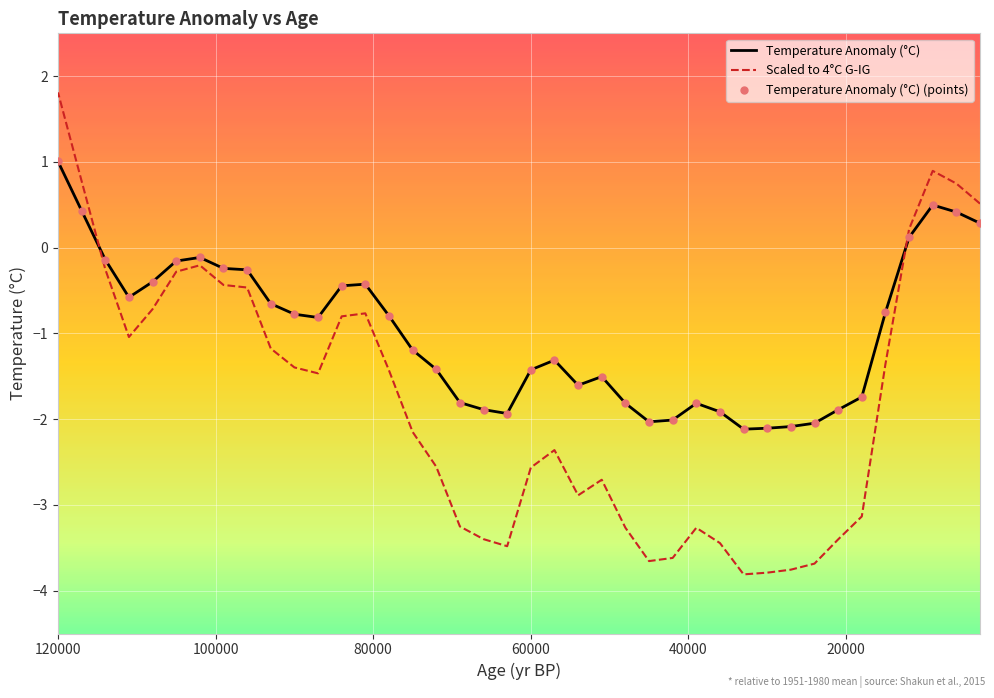

What are all the series names shown in the legend?

Temperature Anomaly (°C), Scaled to 4°C G-IG, Temperature Anomaly (°C) (points)